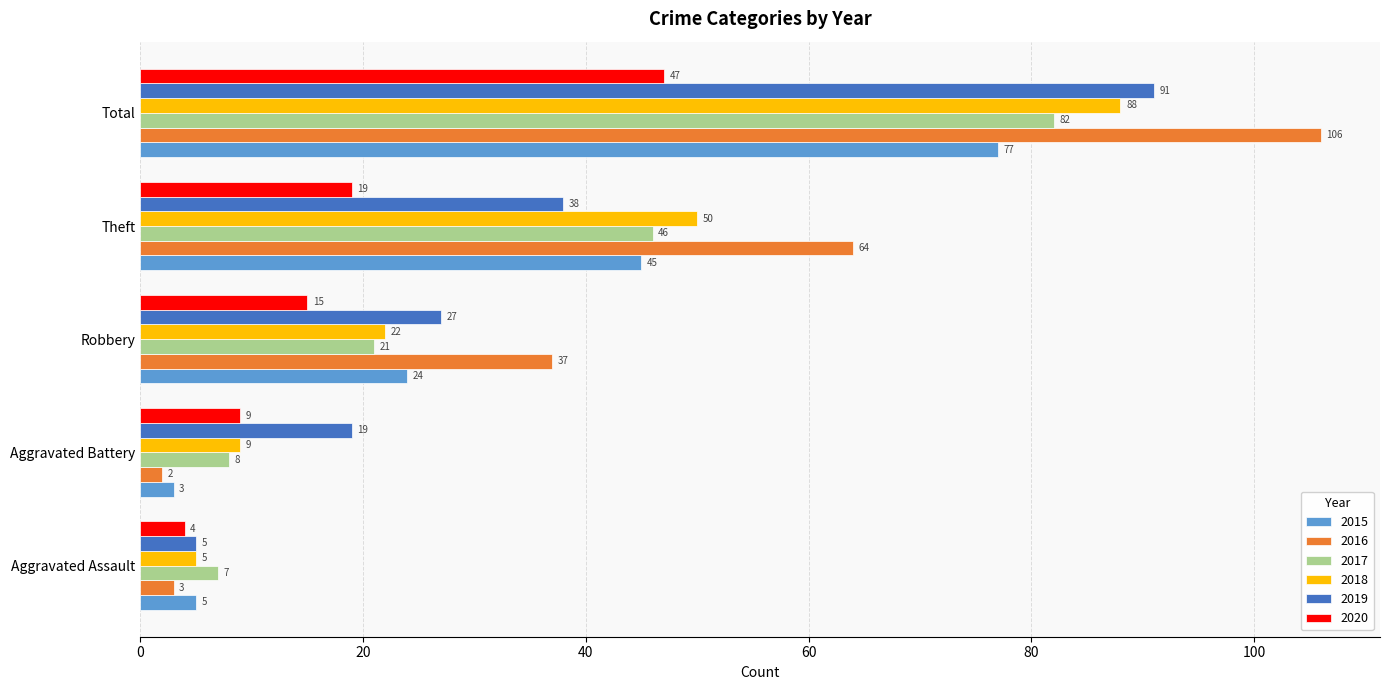

What is the difference between the maximum and second lowest values in the 2016 series?

103